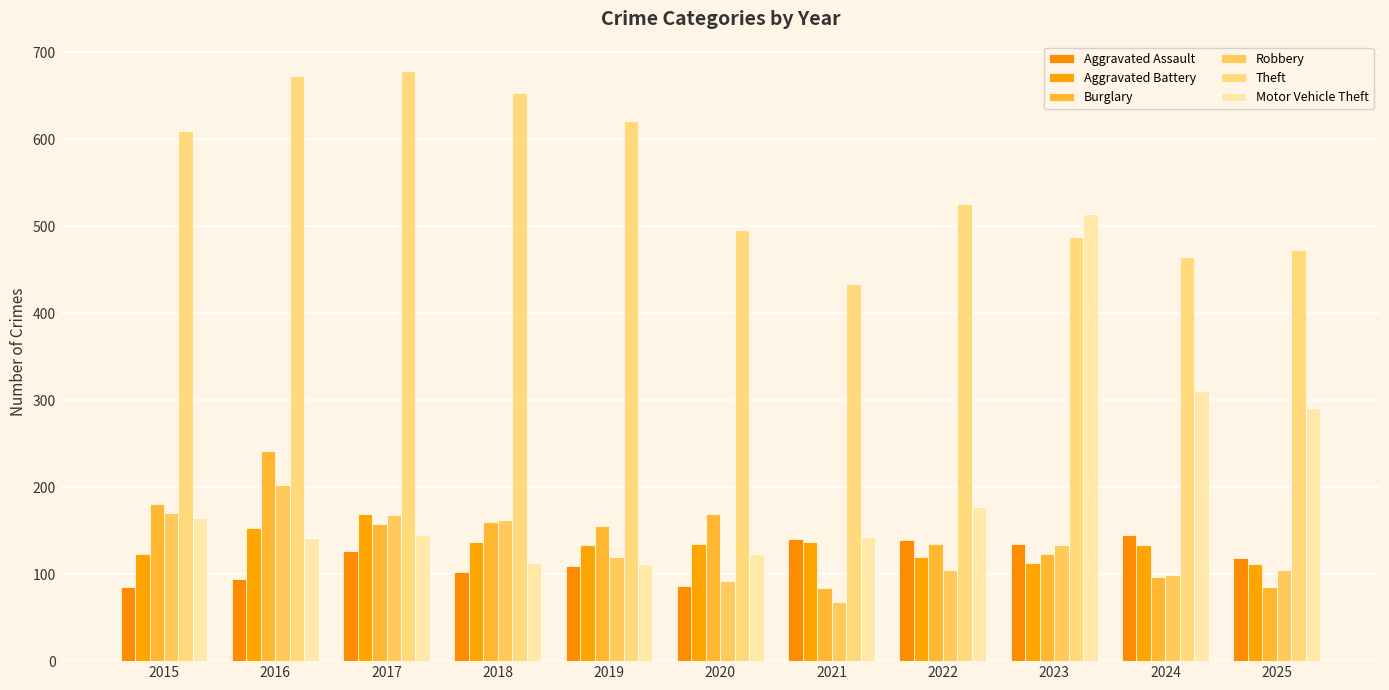

What is the smallest value displayed?

68